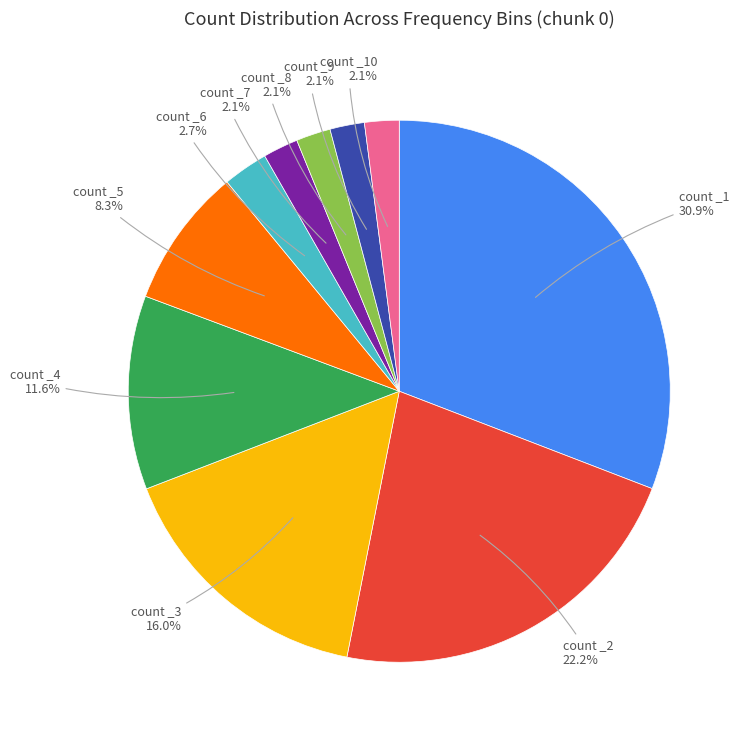

Count the number of slices in the pie.

10